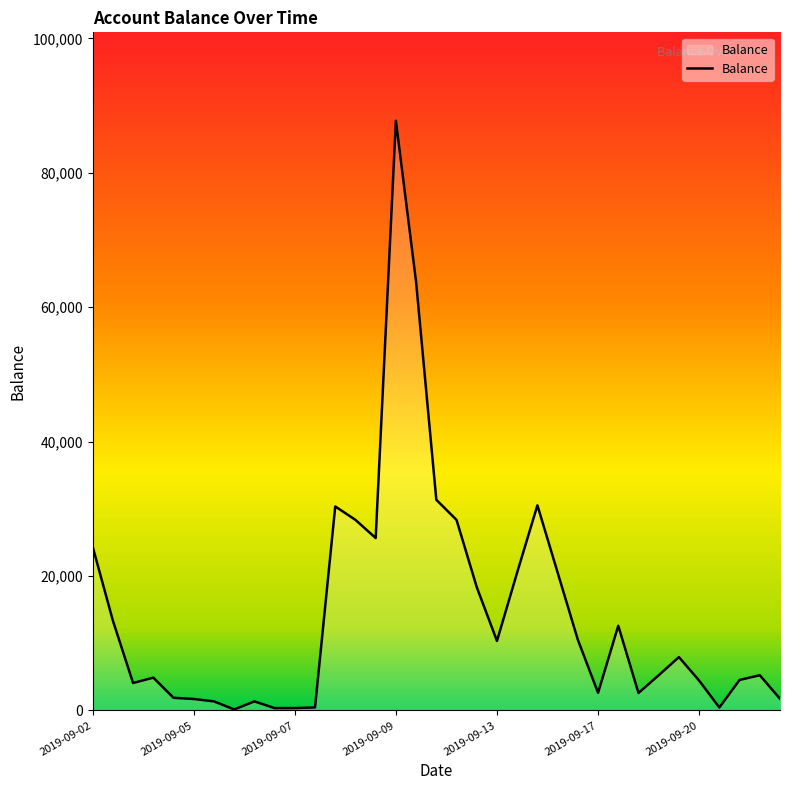

What is the greatest value displayed?

87730.7